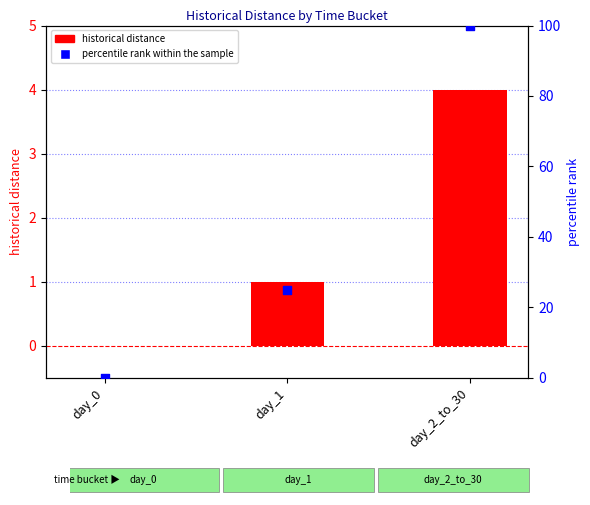

Is the value of historical distance at day_0 greater than the value of percentile rank within the sample at day_2_to_30?

No